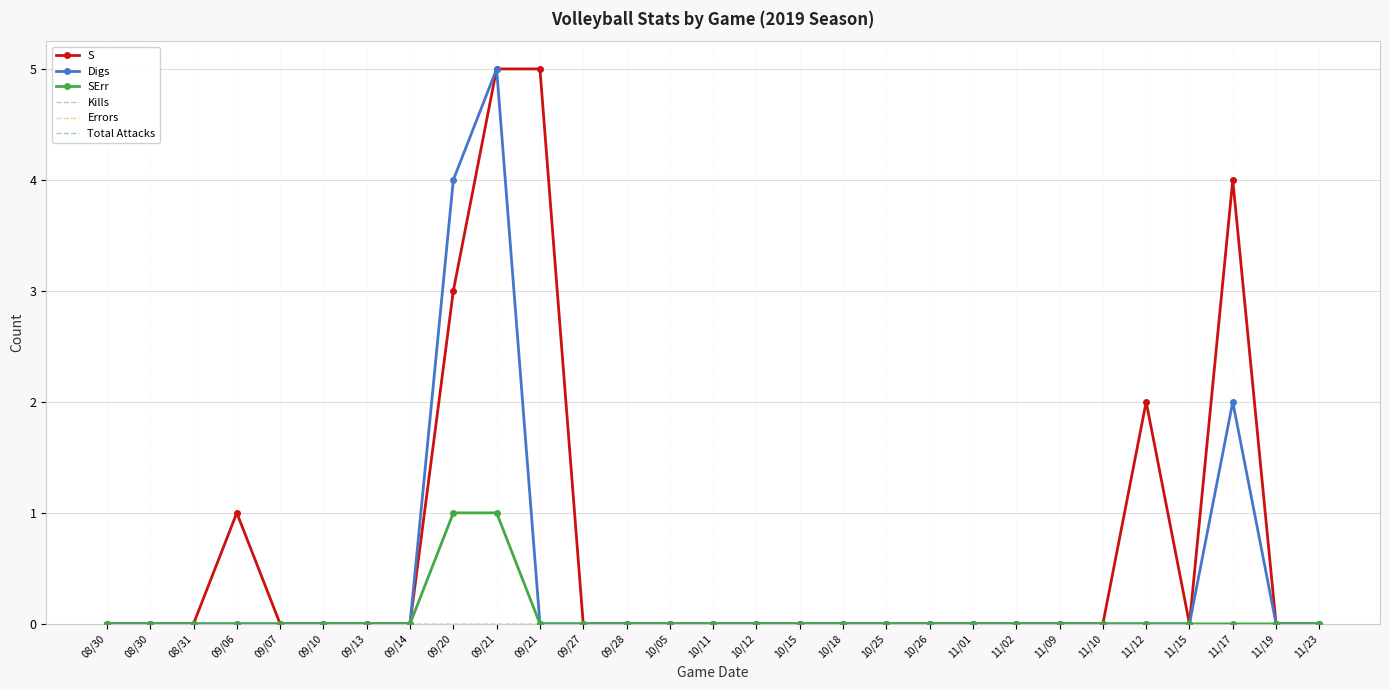

Is this an area chart (filled region under the line)?

No